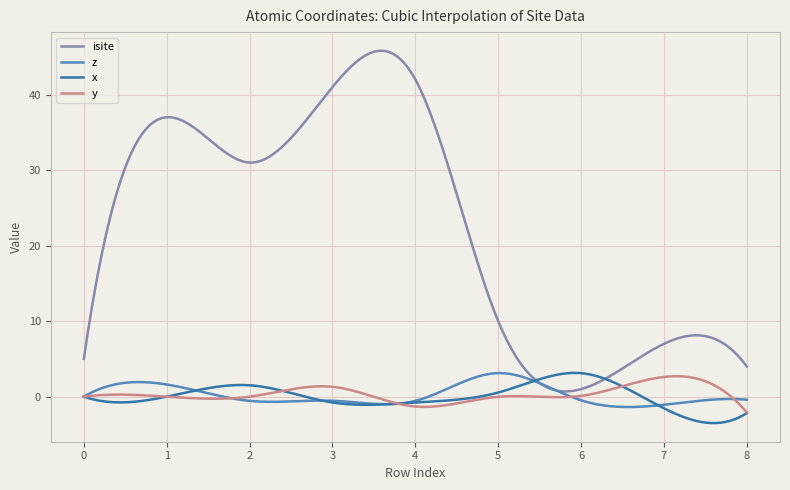

What is the maximum value shown in the chart?

45.8